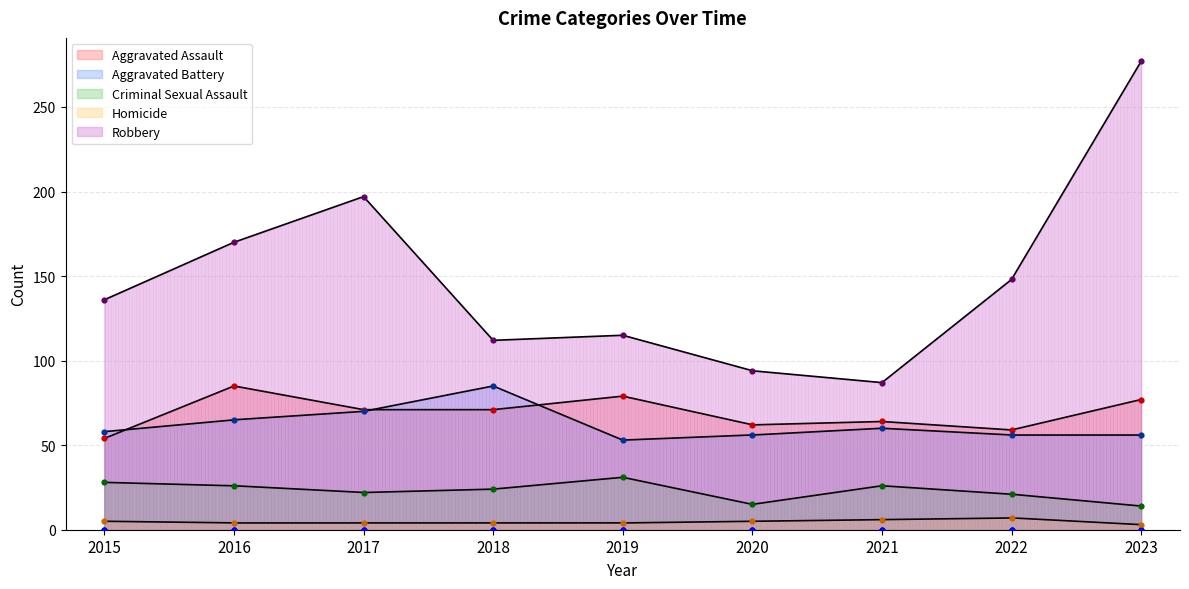

At how many categories does at least one series exceed 31?

9